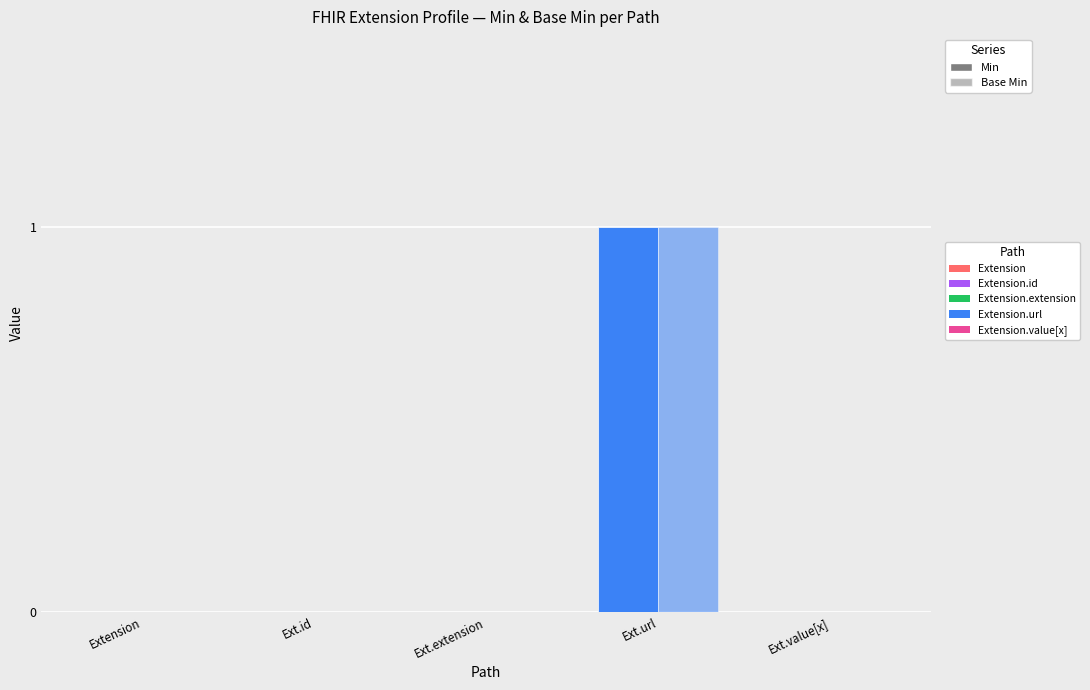

Reading left to right, list all the values displayed in this chart.

Min: Extension=0	Extension.id=0	Extension.extension=0	Extension.url=1	Extension.value[x]=0
Base Min: Extension=0	Extension.id=0	Extension.extension=0	Extension.url=1	Extension.value[x]=0